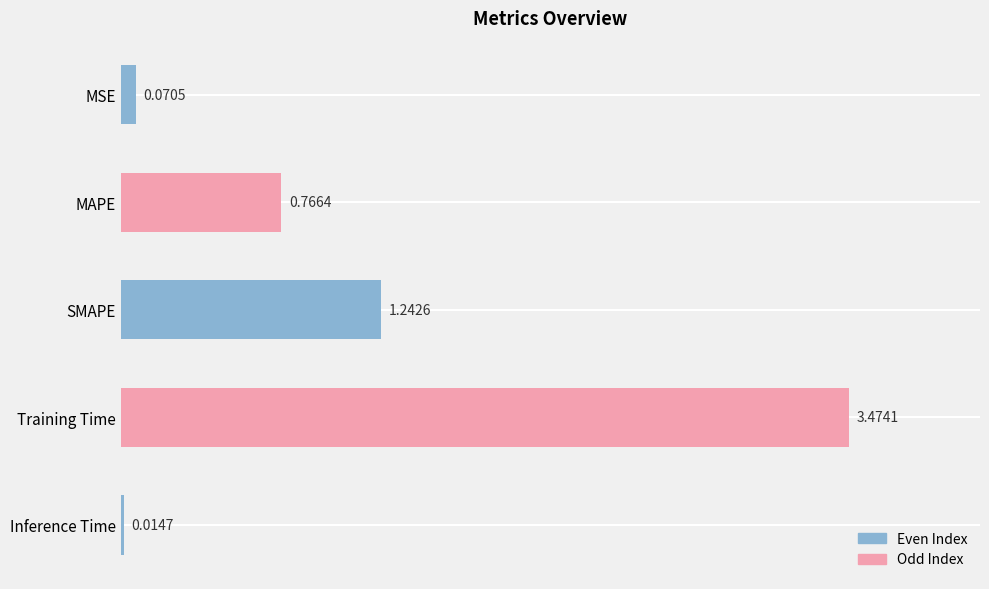

Are the bars horizontal?

Yes